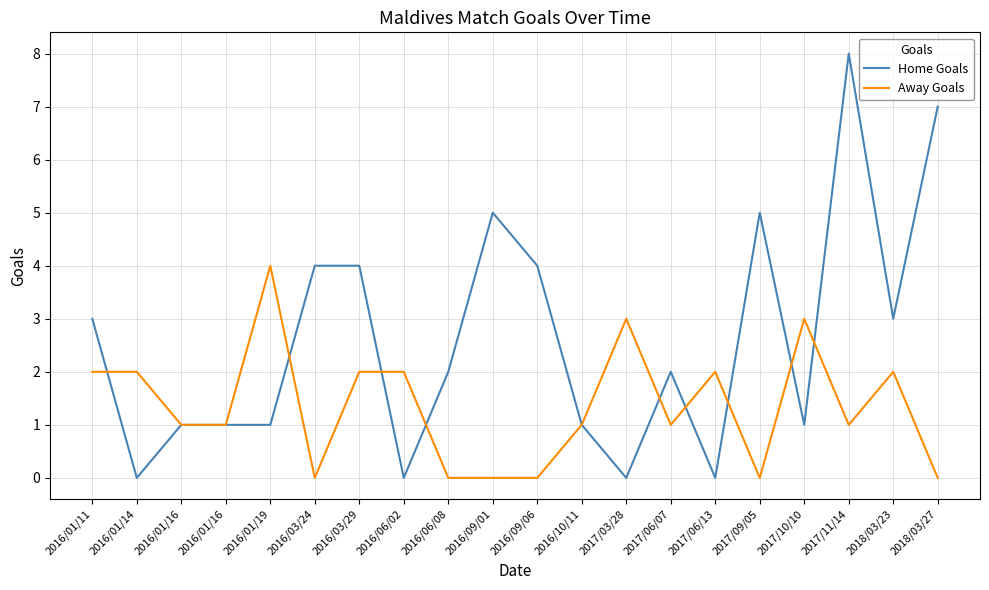

Is this an area chart (filled region under the line)?

No